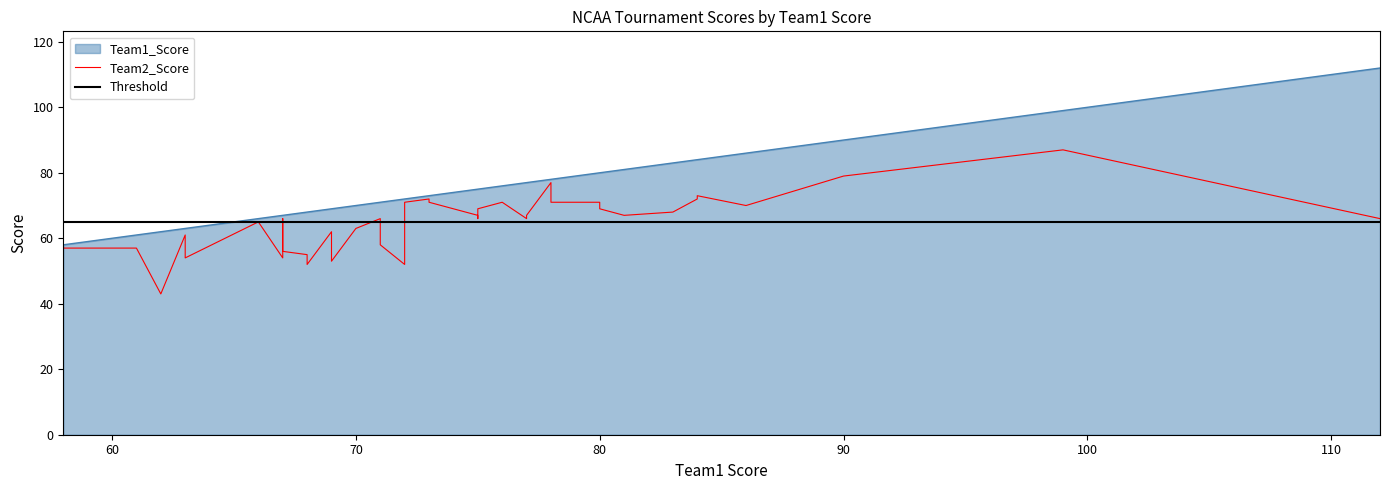

True or false: Team2_Score and Team1_Score intersect in this chart.

False